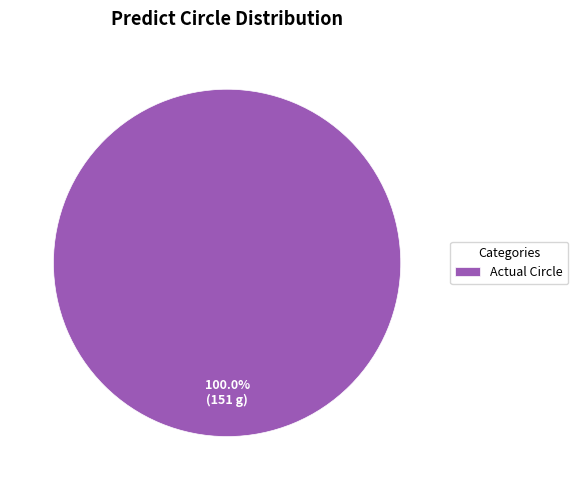

Is it true that Actual Circle is 100% of the pie?

True